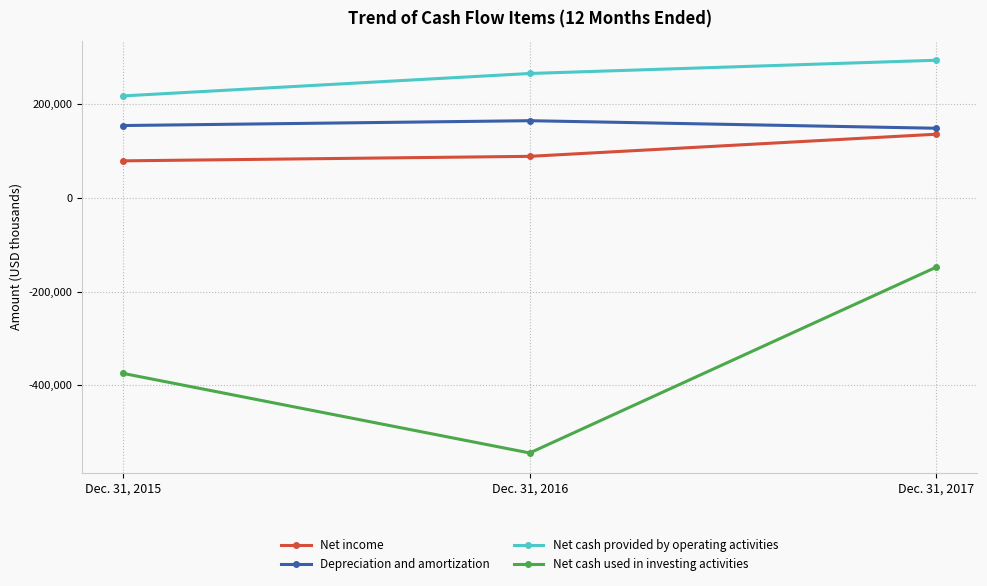

Is it true that Net cash used in investing activities equals -529382 at Dec. 31, 2015?

False